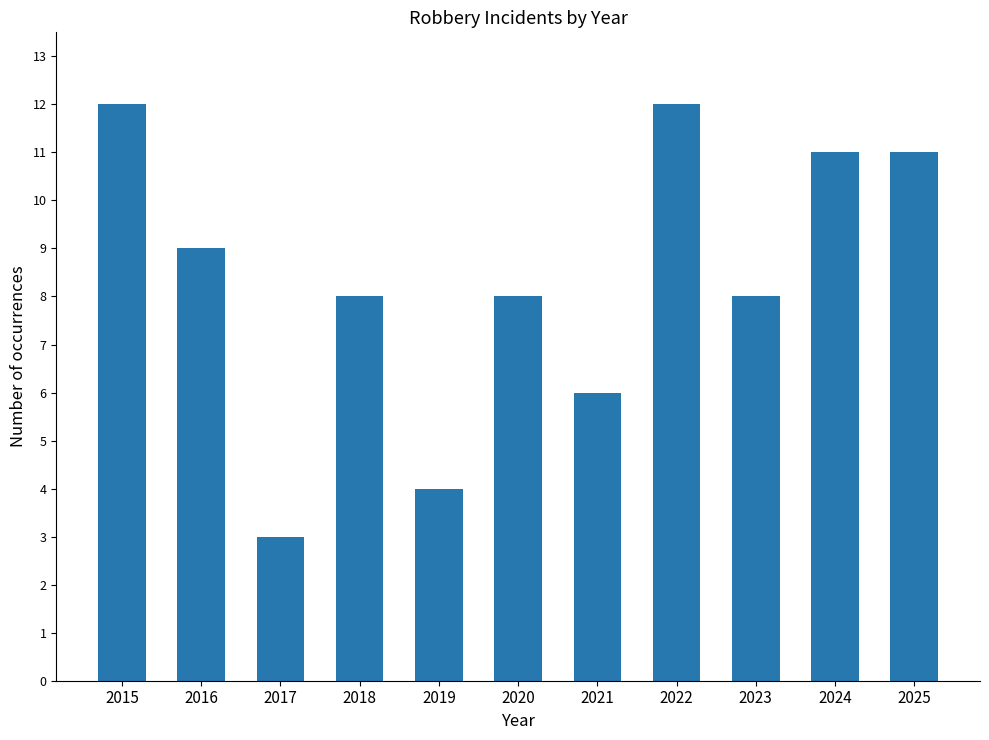

Reading right to left, what are all the values shown in this chart?

11	11	8	12	6	8	4	8	3	9	12